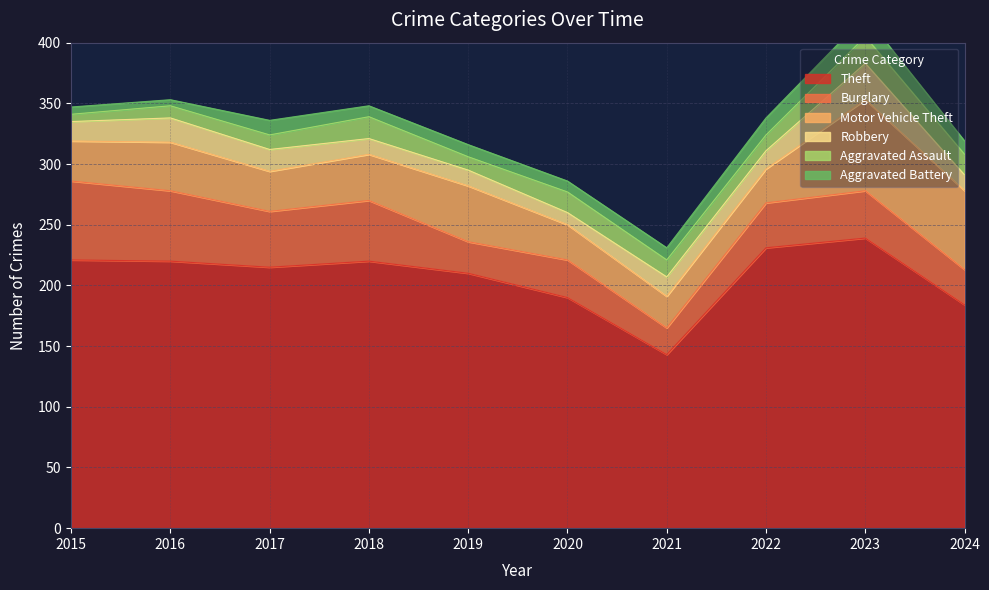

True or false: Motor Vehicle Theft and Aggravated Assault intersect in this chart.

False